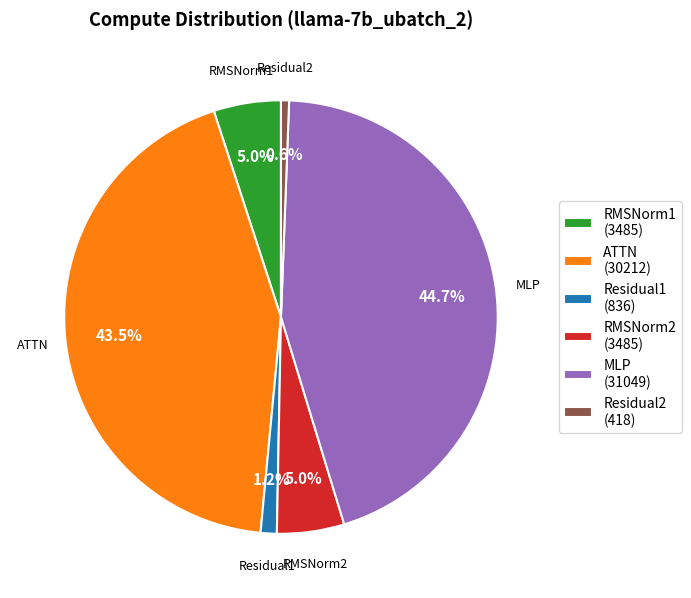

To the nearest percent, what is the difference between the MLP and RMSNorm2 slice percentages?

40%